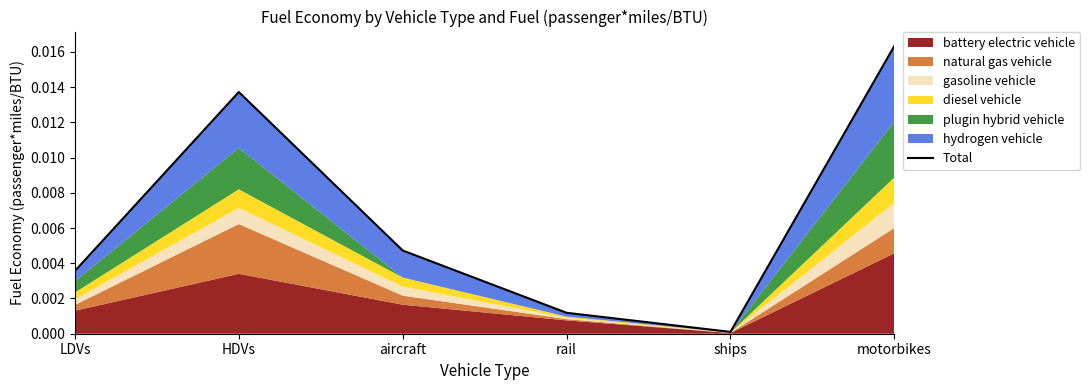

List the labels in order of value, largest first.

motorbikes, HDVs, aircraft, LDVs, rail, ships